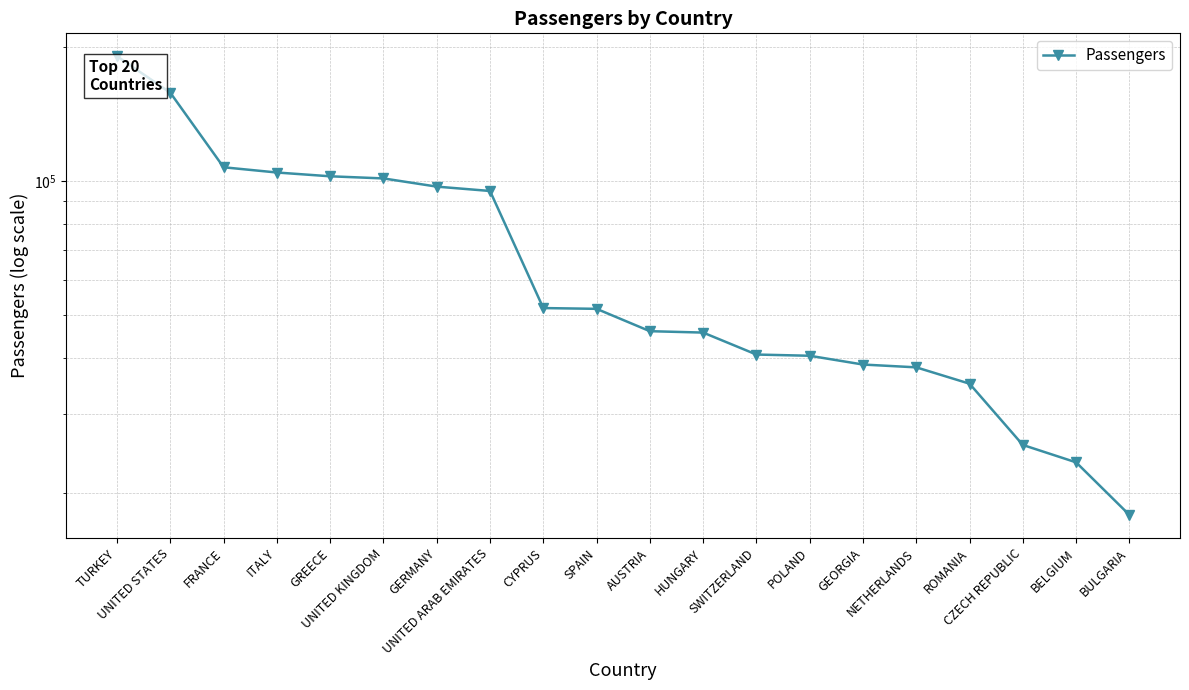

Approximately how many times larger is the value at CZECH REPUBLIC compared to GREECE?

0.2